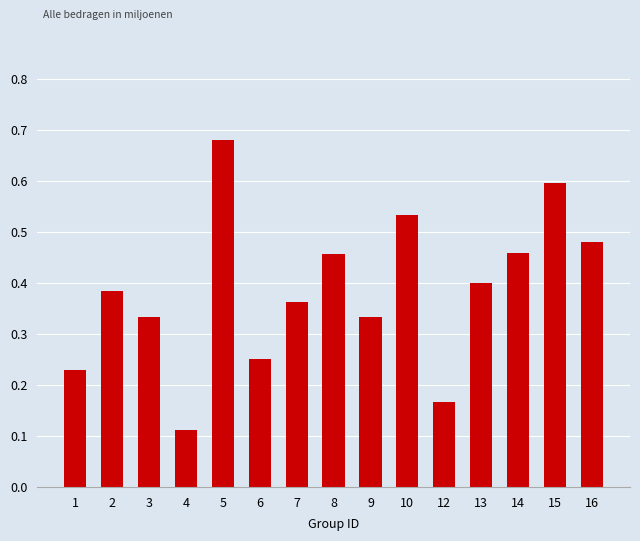

What is the difference between the maximum and minimum values?

0.6